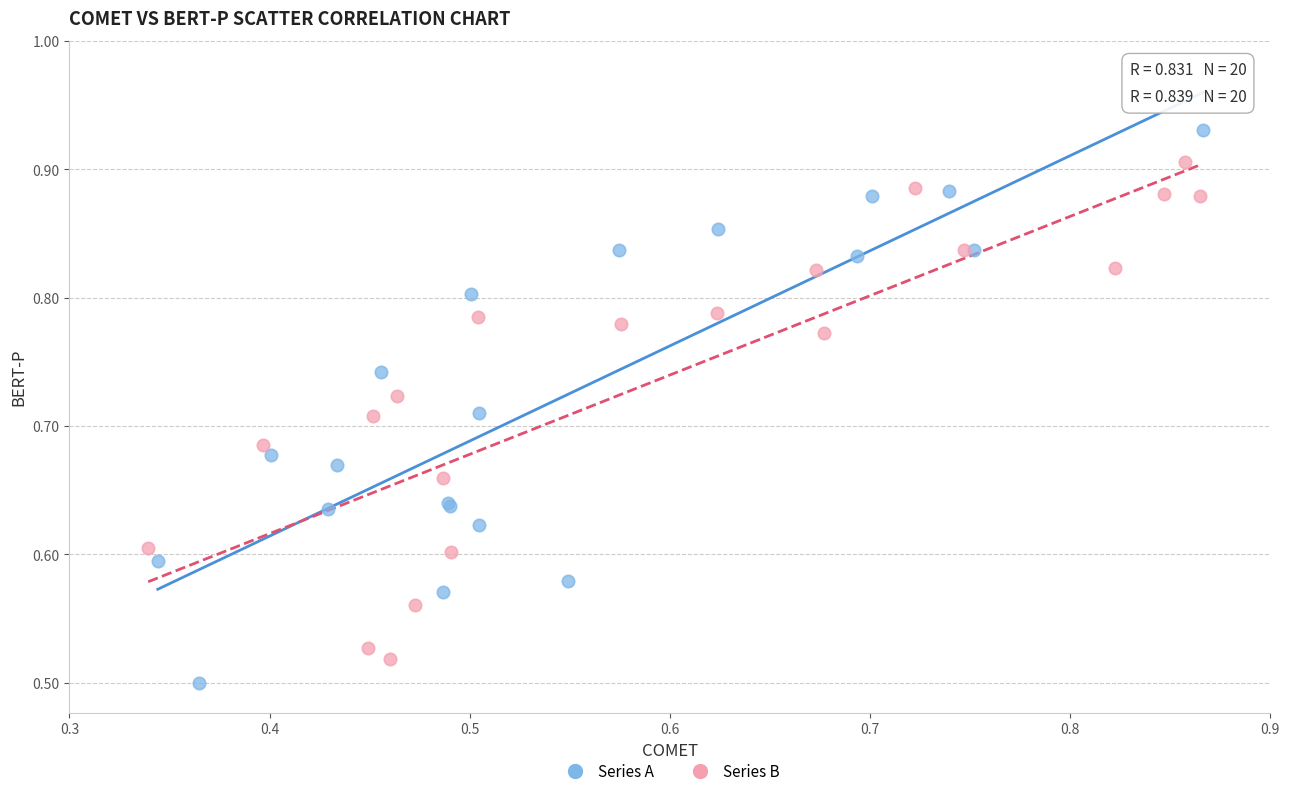

Which series contains the highest Y value?

Series A